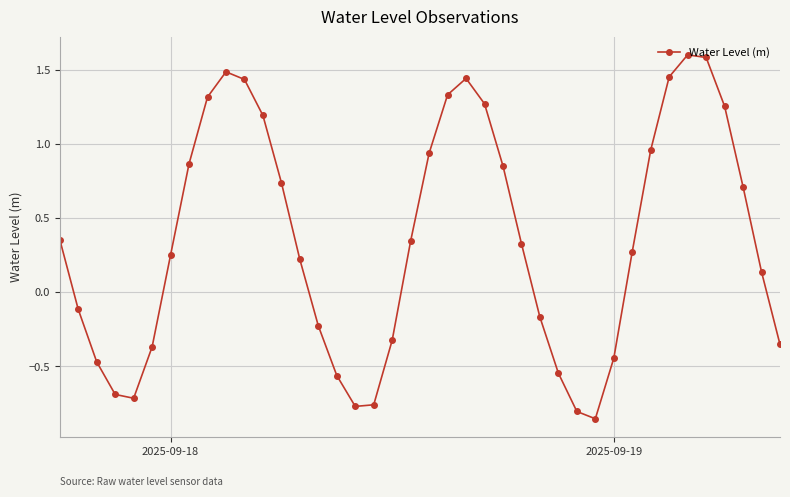

What is the maximum value shown in the chart?

1.6